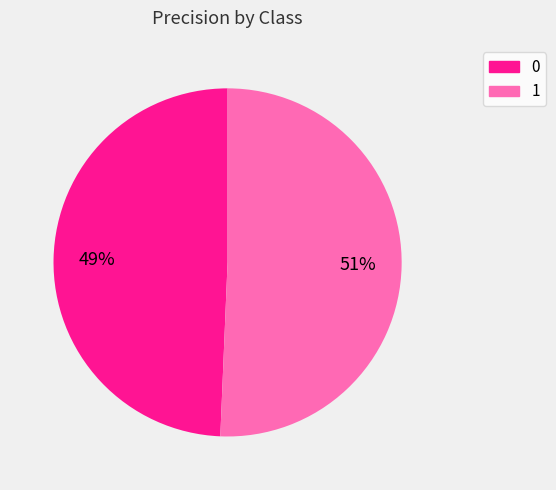

Is the sum of 1 and 0 greater than half?

Yes